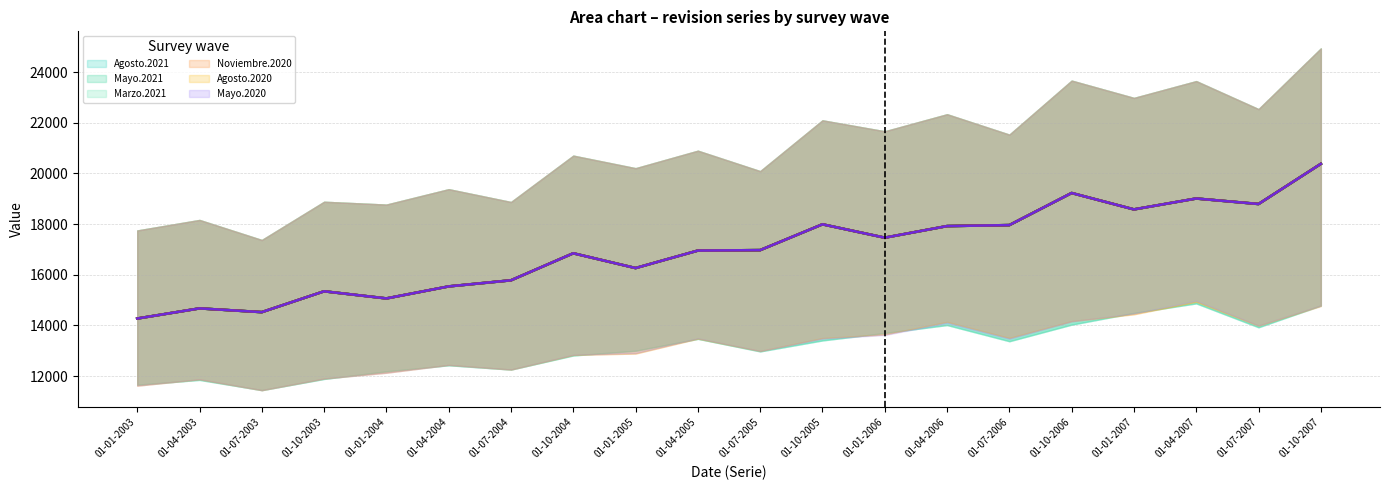

True or false: Mayo.2021 (mid) and Agosto.2021 (mid) cross at least once.

False